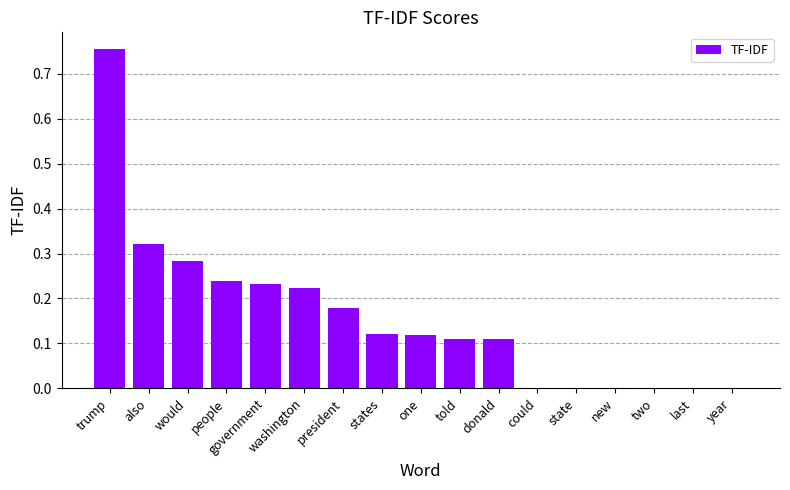

What is the change in value from trump to state?

-0.8